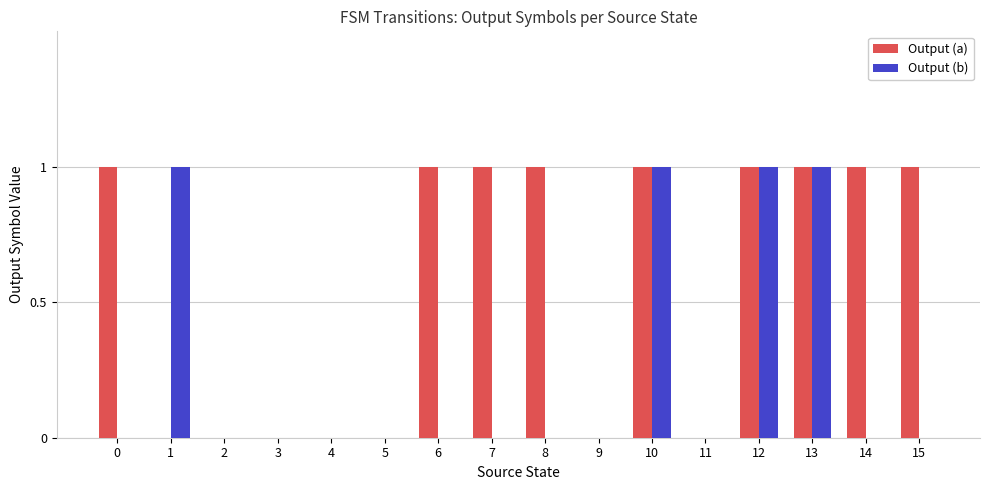

Between 12 and 15, which series saw the biggest shift?

Output (b)